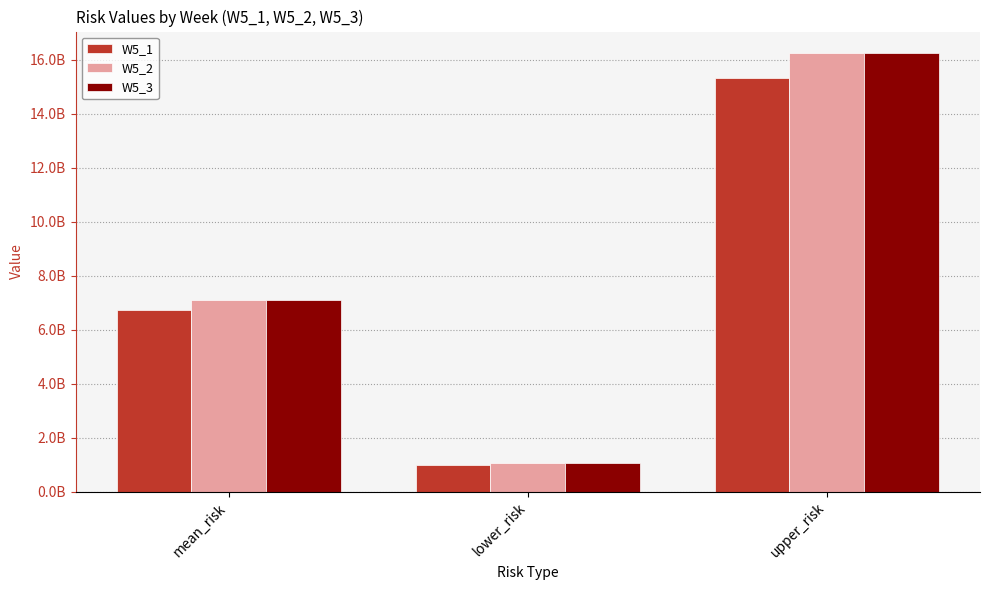

Is the value of W5_2 at mean_risk greater than the value of W5_1 at mean_risk?

Yes